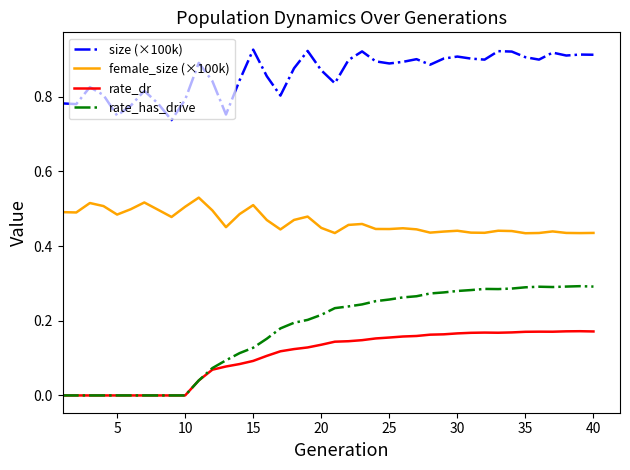

Count the rate_dr values in the range 0 to 1.

40